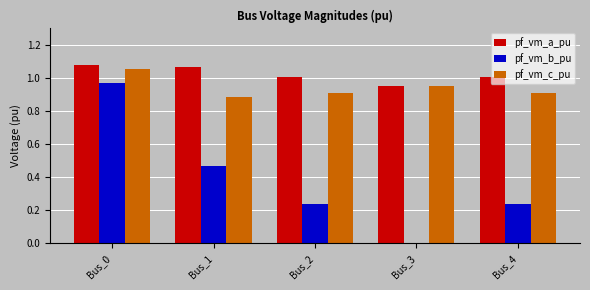

Which series changed the most between Bus_0 and Bus_3?

pf_vm_b_pu